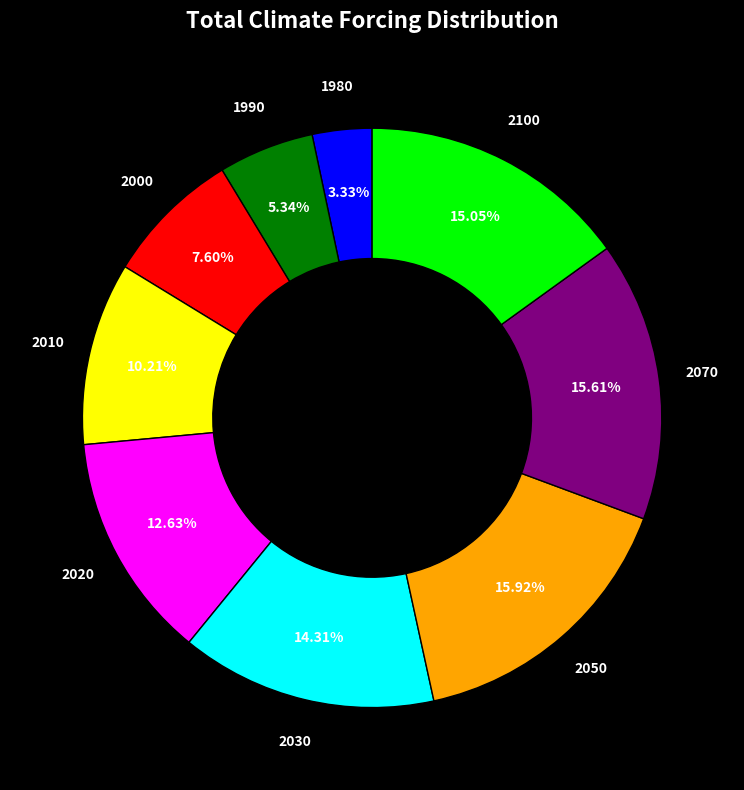

Does any single category account for the majority?

No